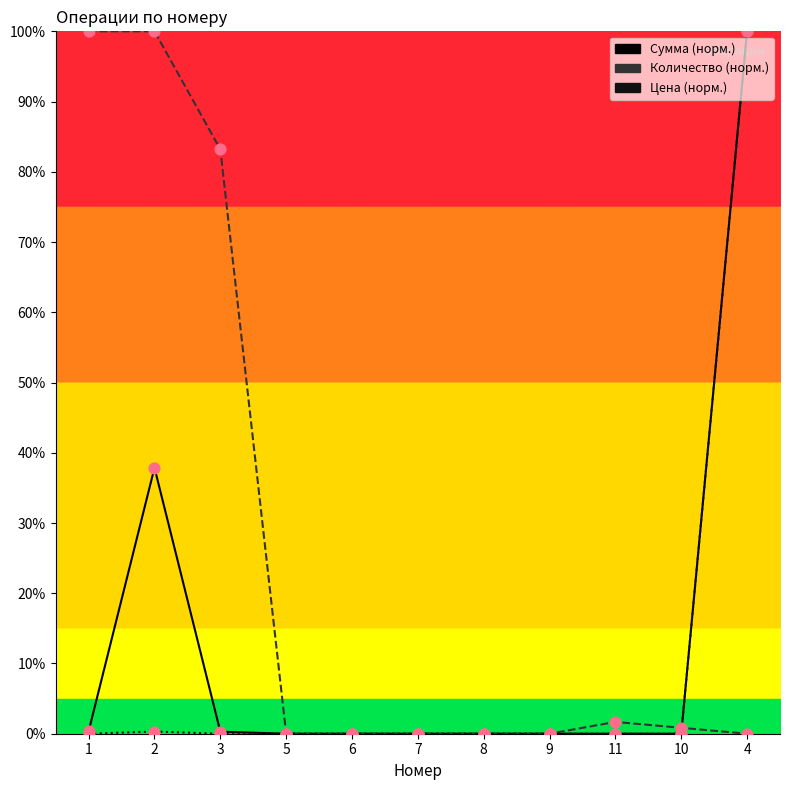

What is the total value across all series at 11?

1.7